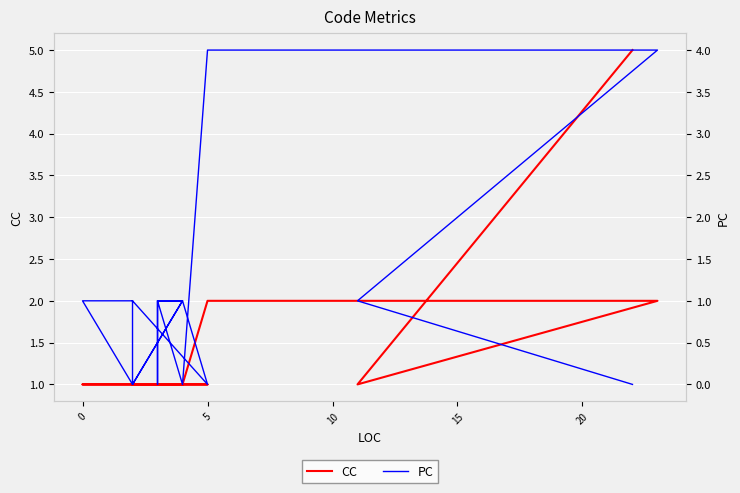

What is the value of the CC point at the 17th from the left?

1